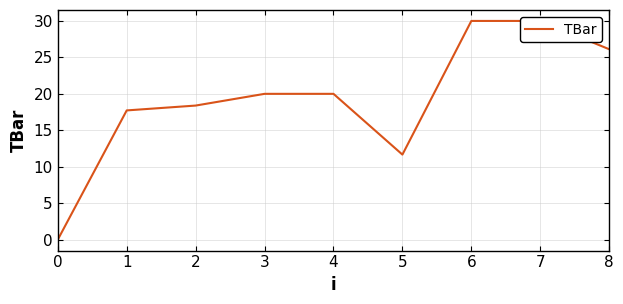

Does the chart display data point markers on the line(s)?

No